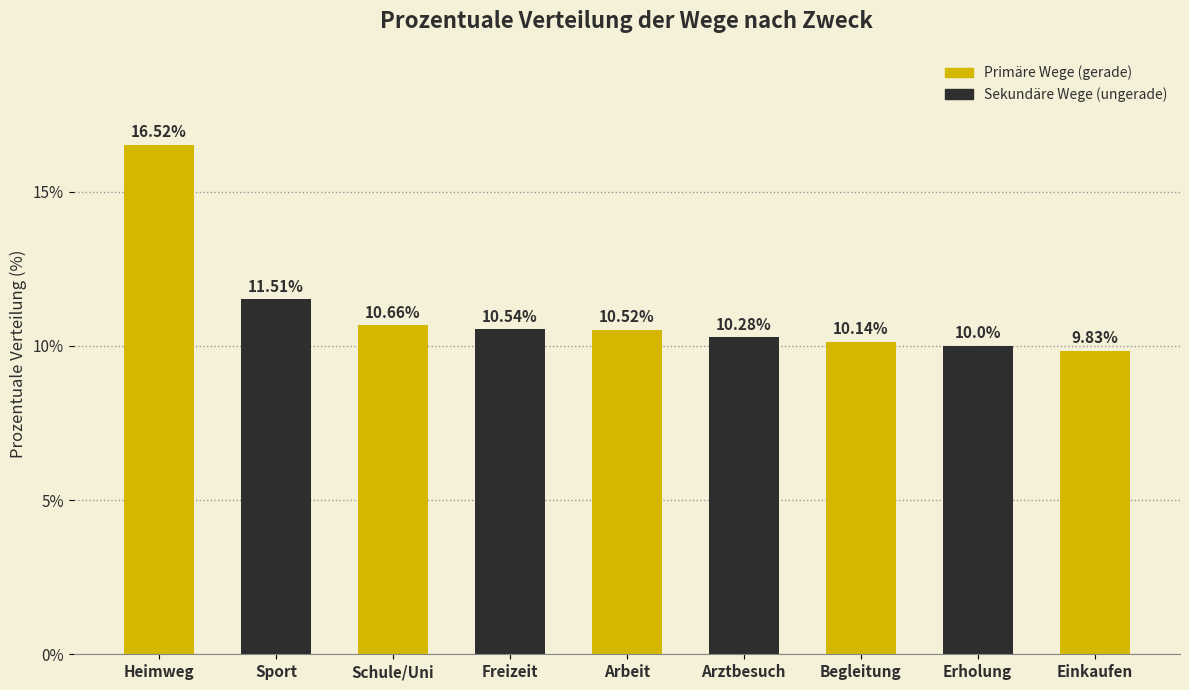

How many bars are there in total?

9